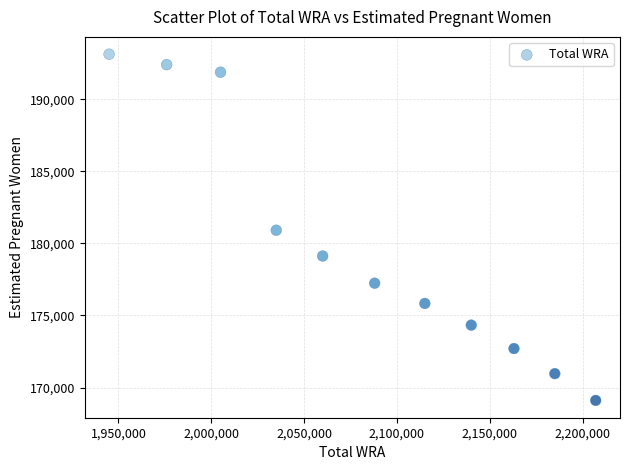

What is the range of Y values (max minus min)?

24014.7